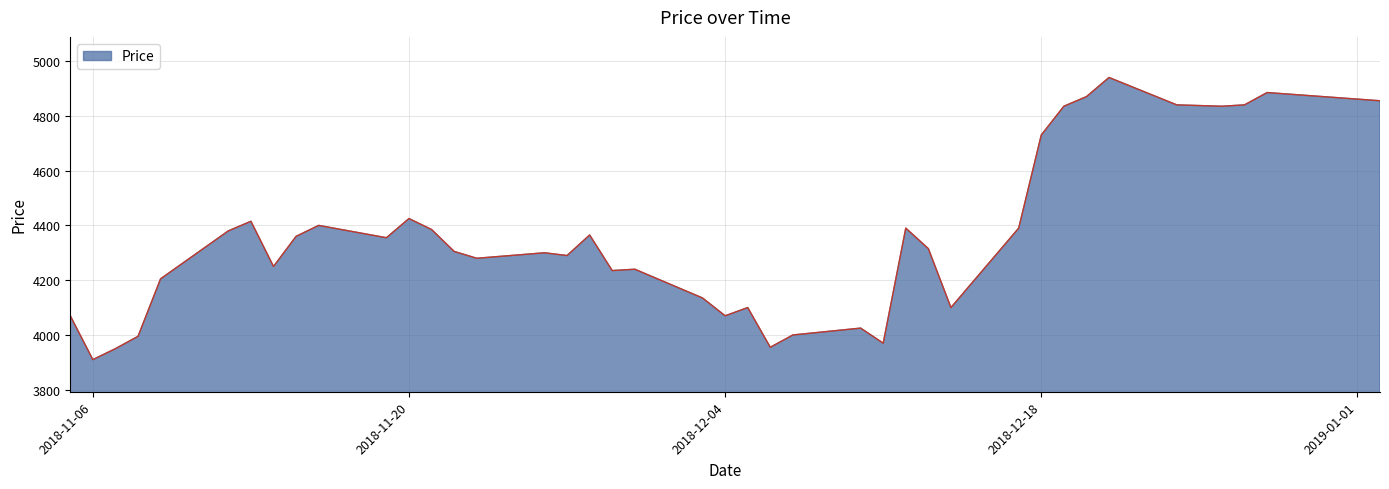

What is the difference between the maximum and minimum values?

1030